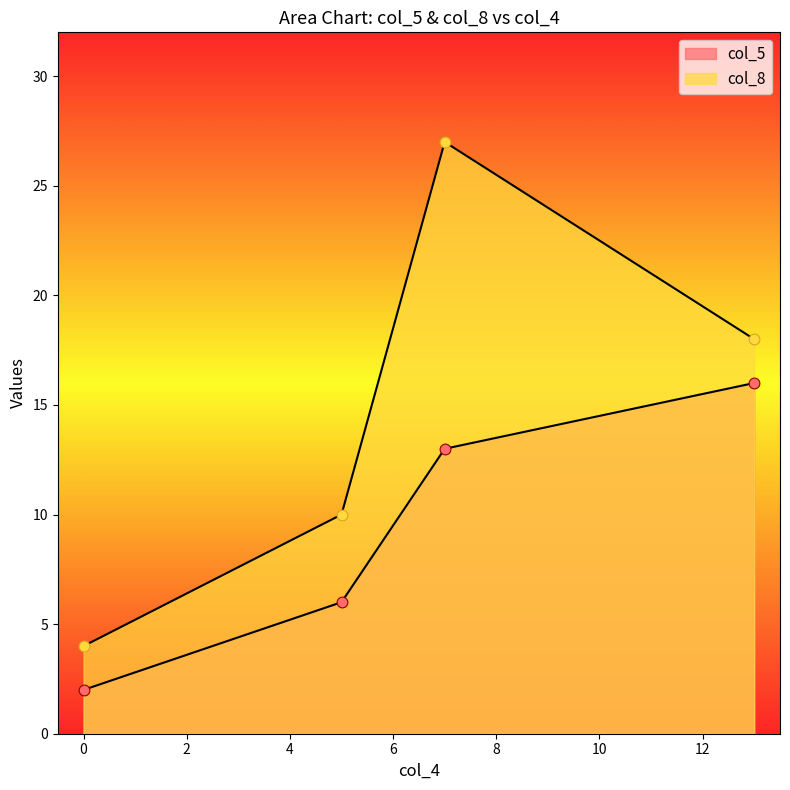

Which series has the largest total across all categories?

col_8